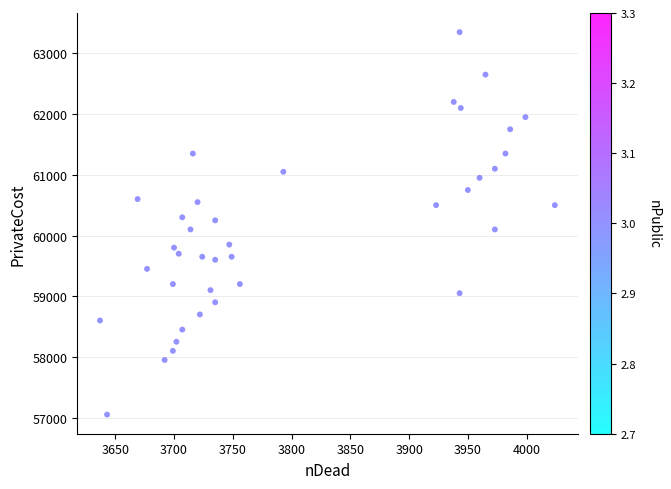

What is the range of X values (max minus min)?

387